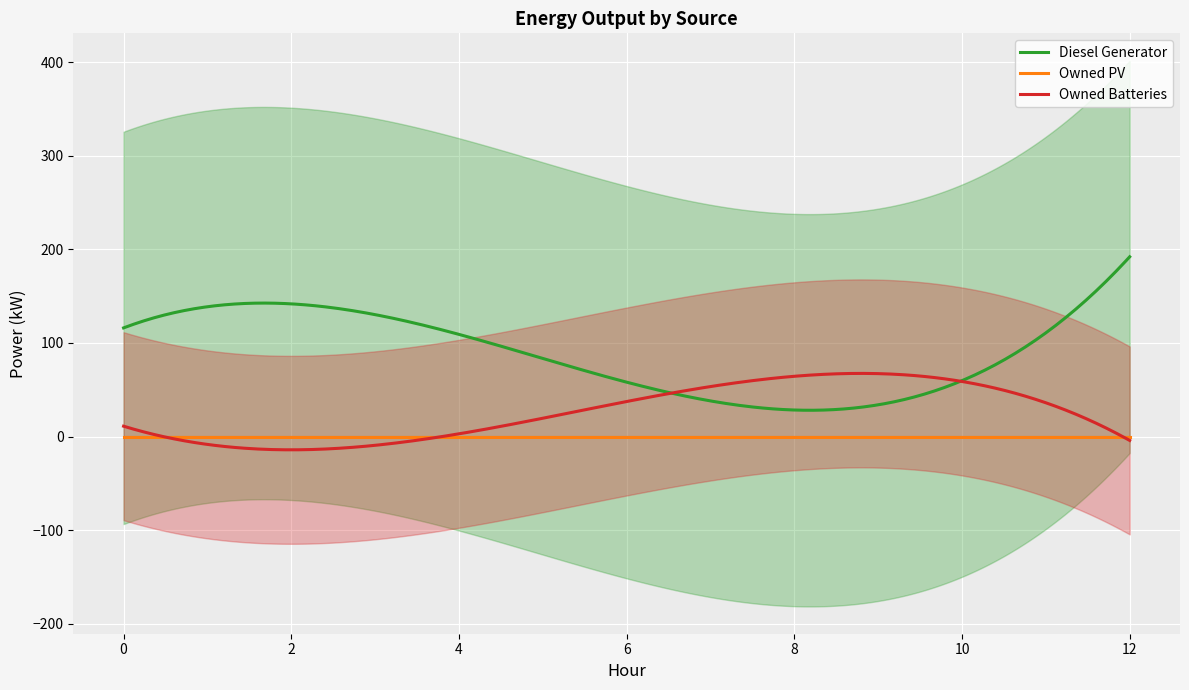

What is the minimum value for Diesel Generator?

28.1